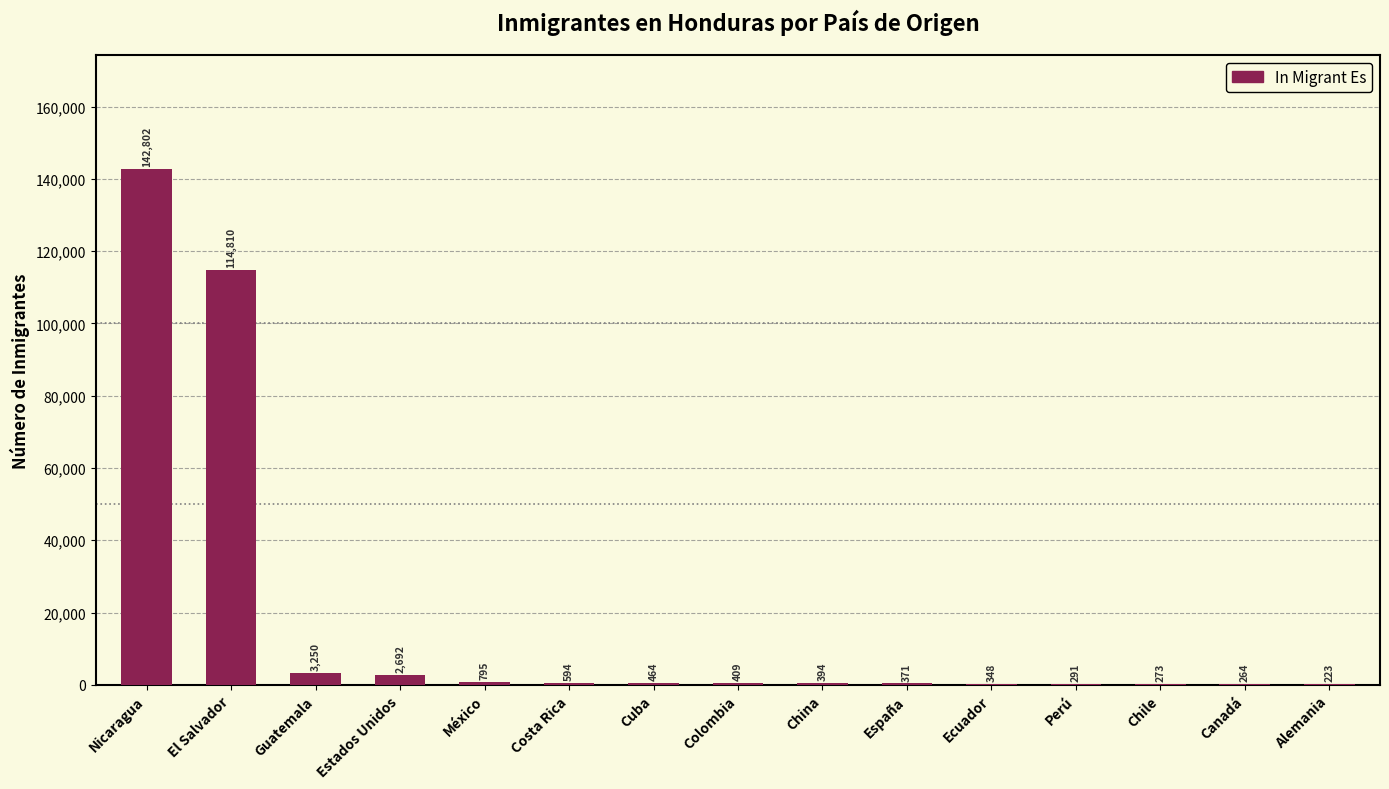

What is the ratio of the value at Perú to the value at Costa Rica?

0.5